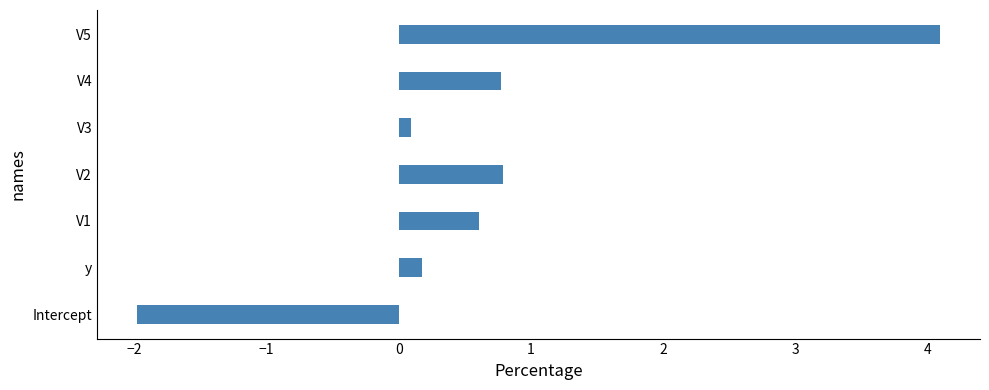

How many data points are less than 0?

1